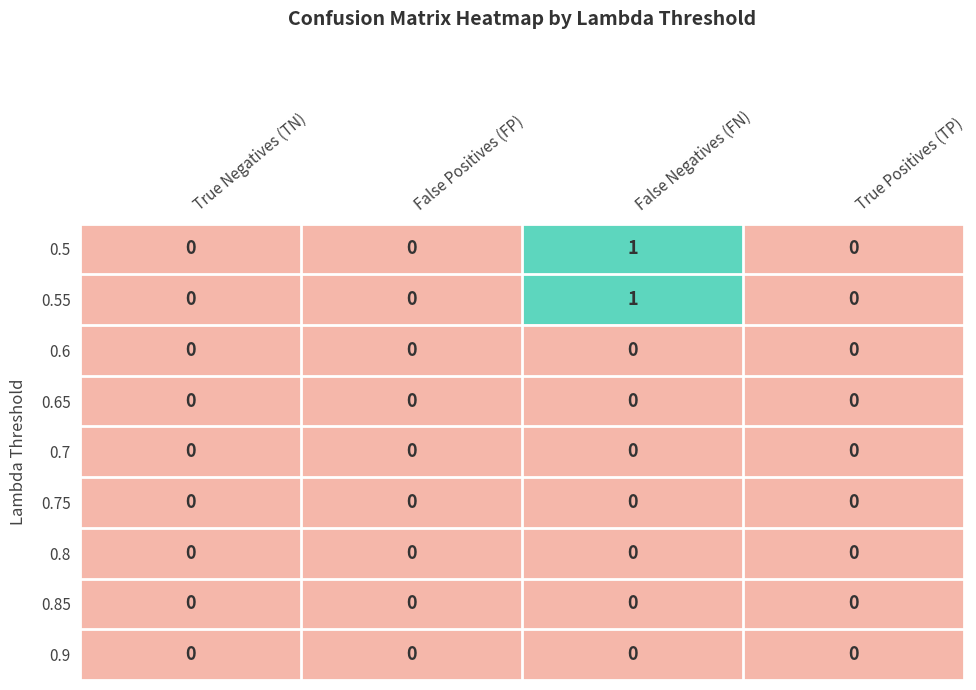

At which category does the chart reach its minimum across all series?

True Negatives (TN)